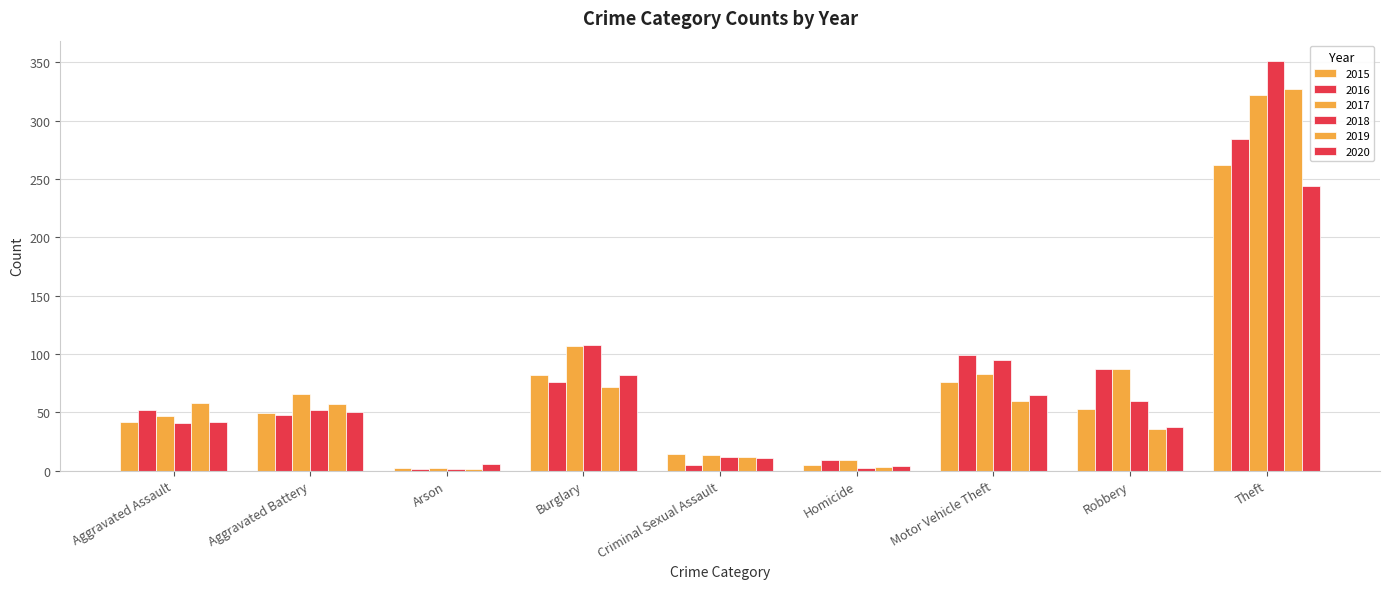

What is the difference between the 2016 values at Aggravated Assault and Homicide?

43